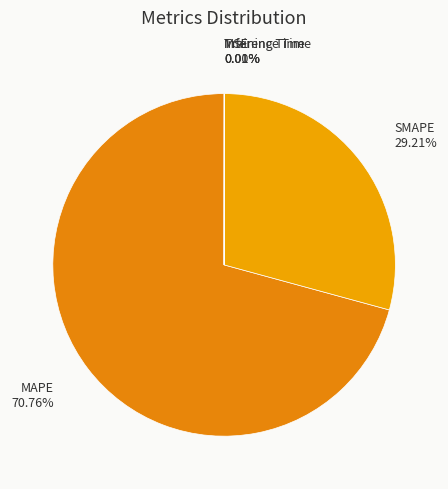

To the nearest percent, what is the difference between the largest and smallest slice percentages?

71%